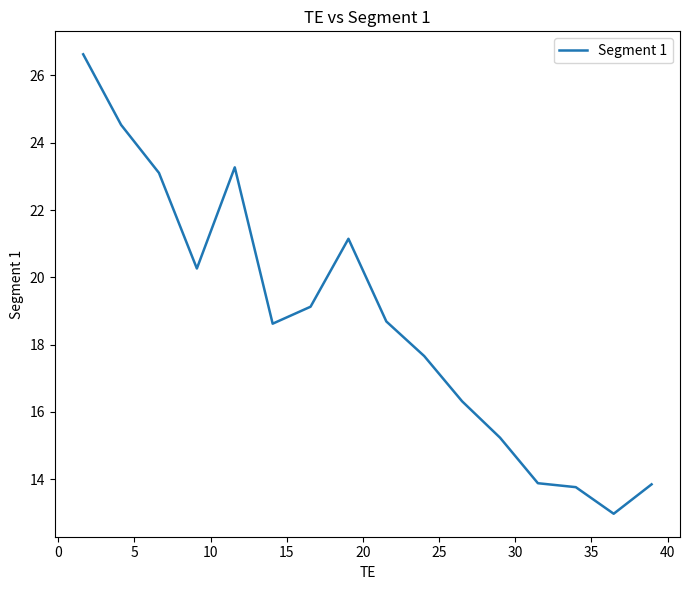

What is the difference between the maximum and minimum values?

13.7